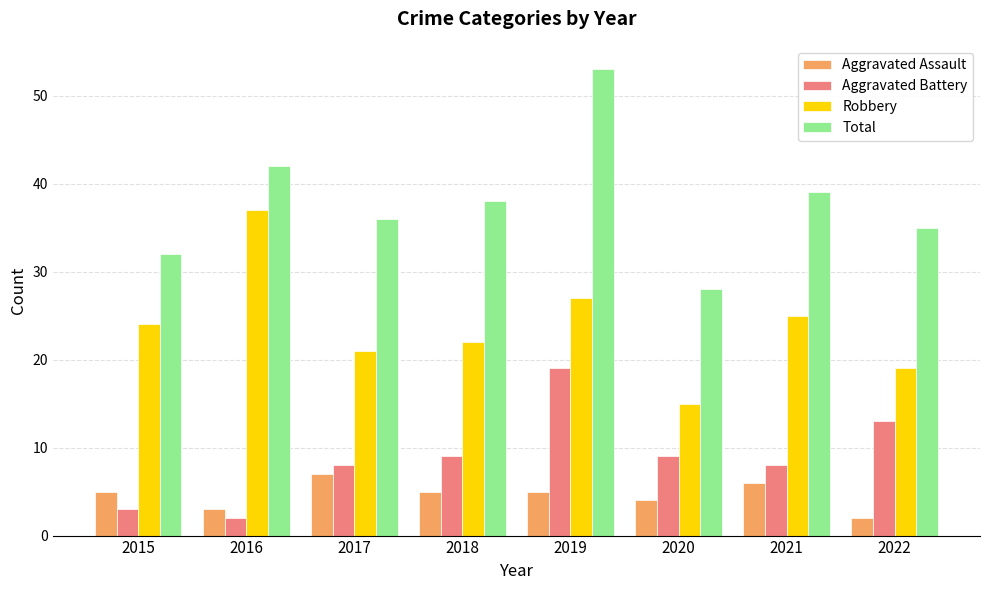

What is the minimum value for Aggravated Battery?

2